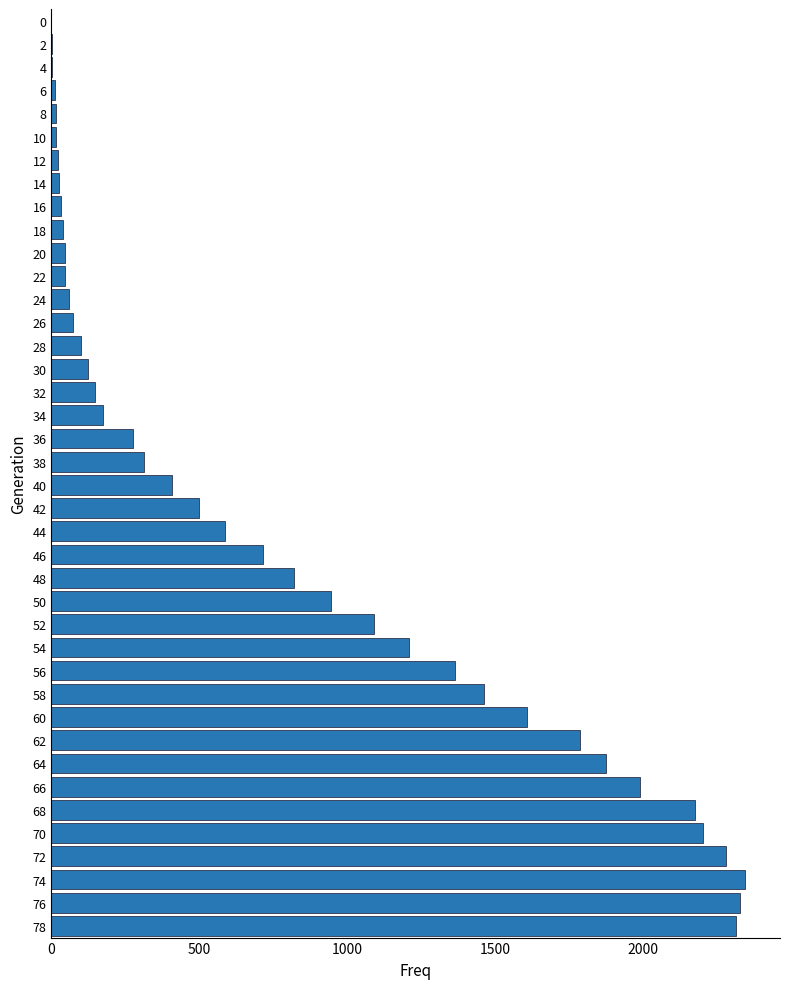

The value at 28 is 101. True or false?

True